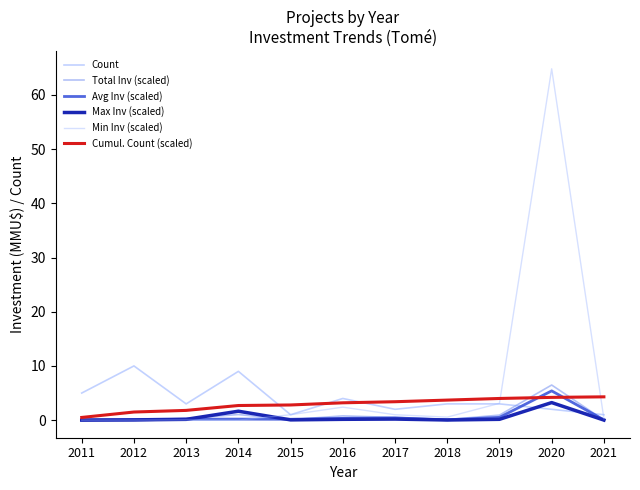

Is the value of Min Inv (scaled) at 2020 greater than the value of Count at 2013?

Yes